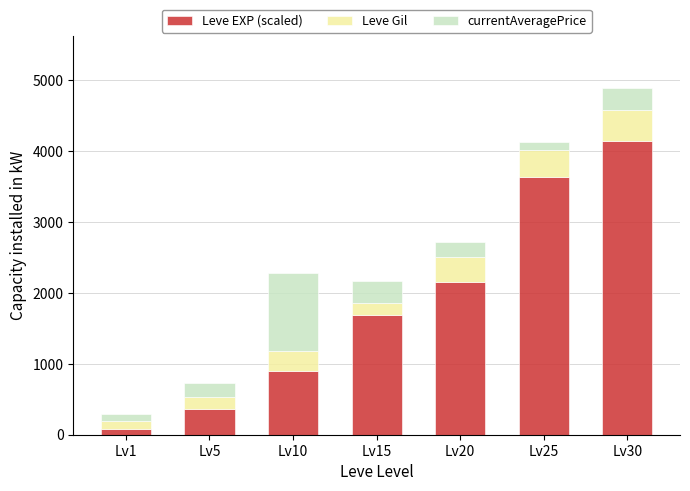

At which category is the sum across all series the highest?

Lv30